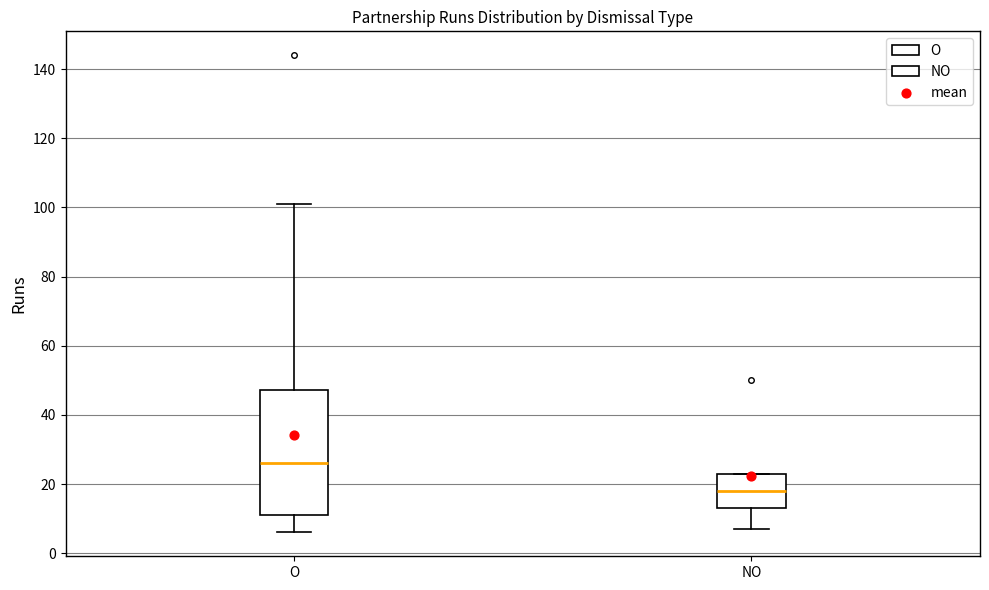

Where does the upper whisker of the box for O end on the y-axis? The values are not printed on the chart, so give them approximately, as read against the axis.

102